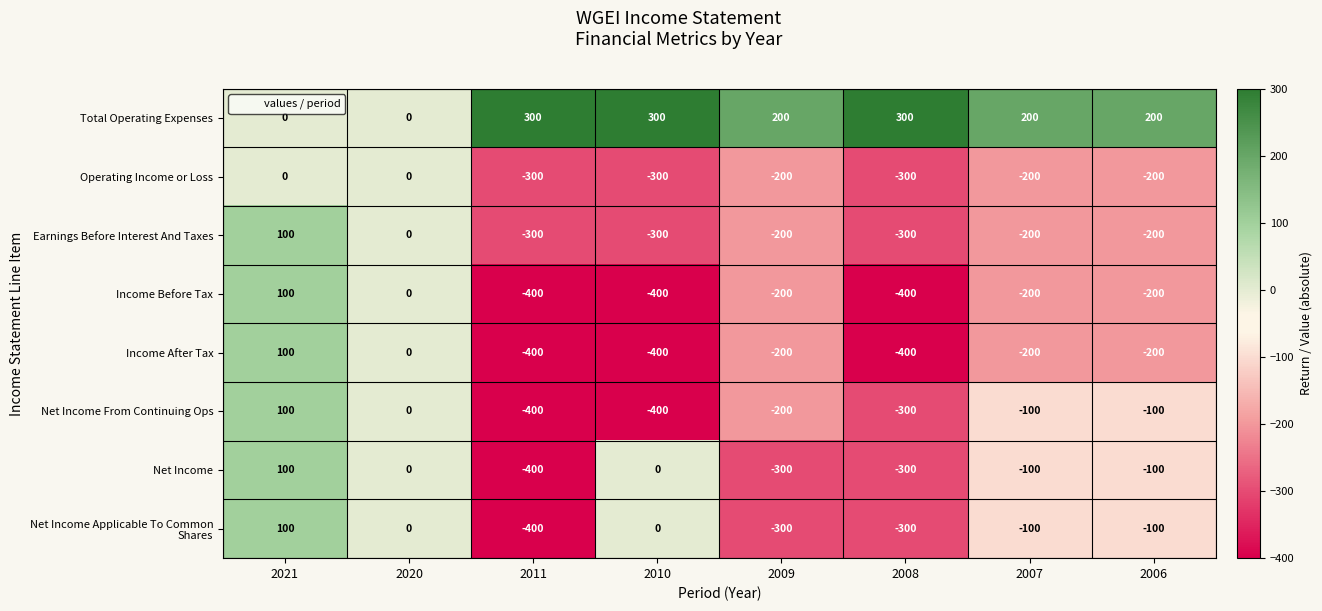

At which category is the sum across all series the highest?

2021